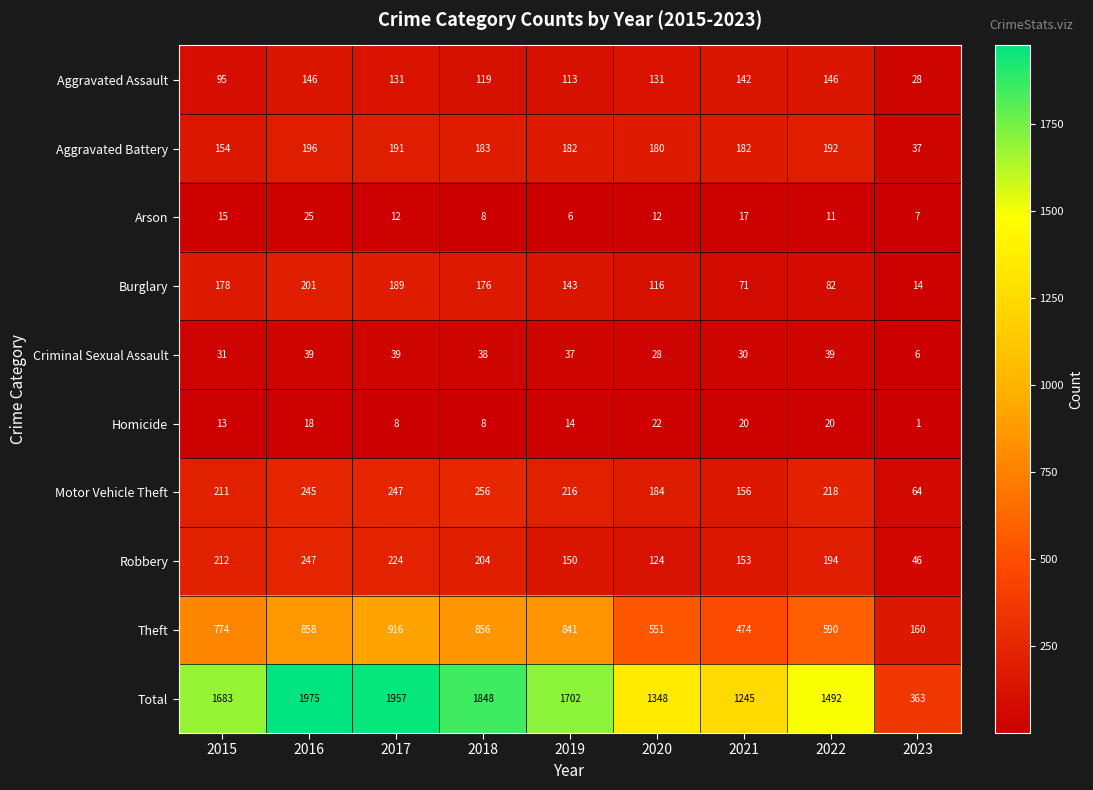

What is the total value across all series at 2017?

3914